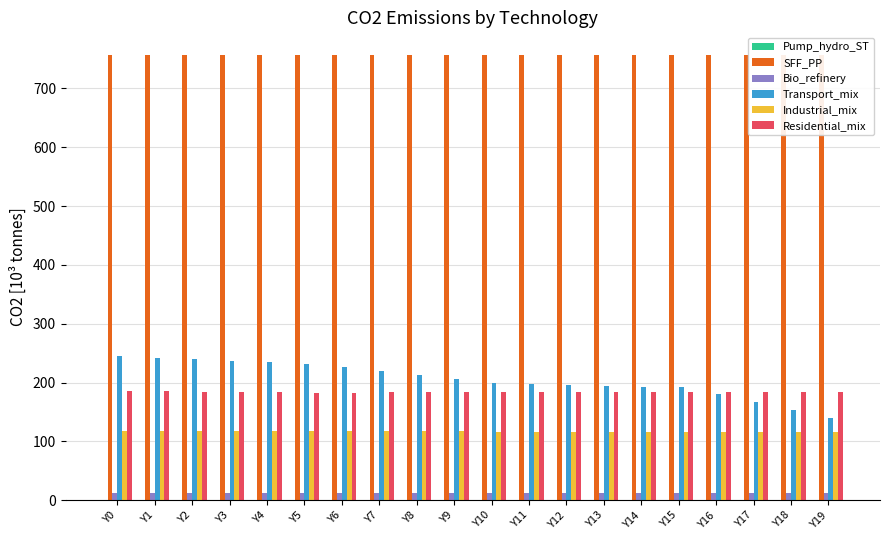

At how many categories does at least one series exceed 679?

20